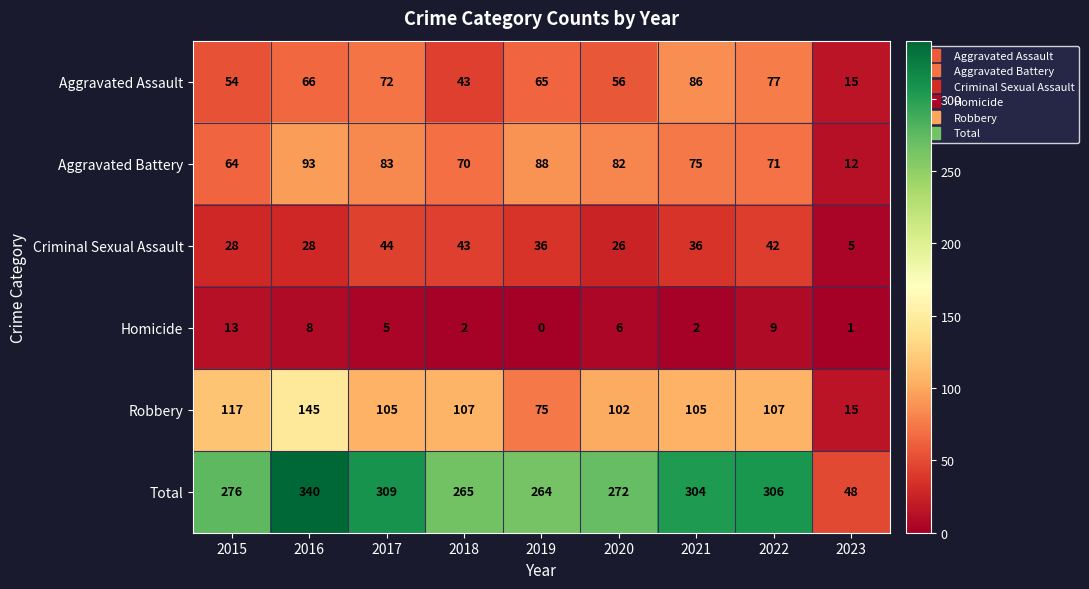

The value of Aggravated Assault at 2018 is 43. True or false?

True